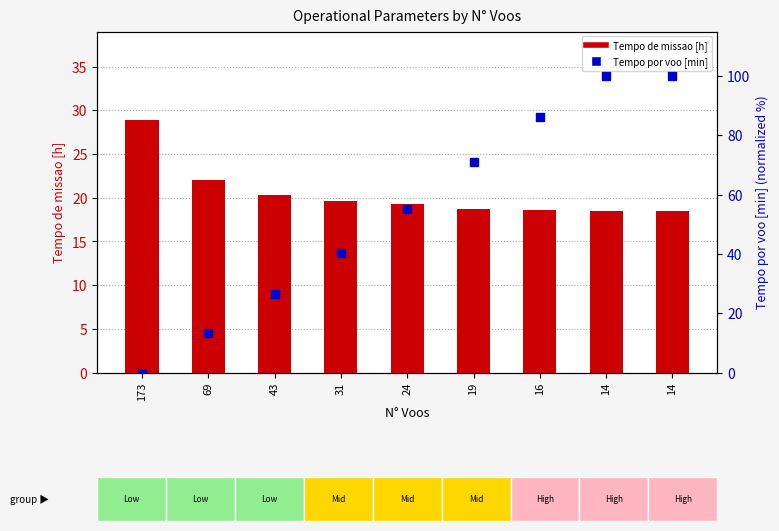

Which series reaches the minimum Y coordinate?

Tempo por voo [min]